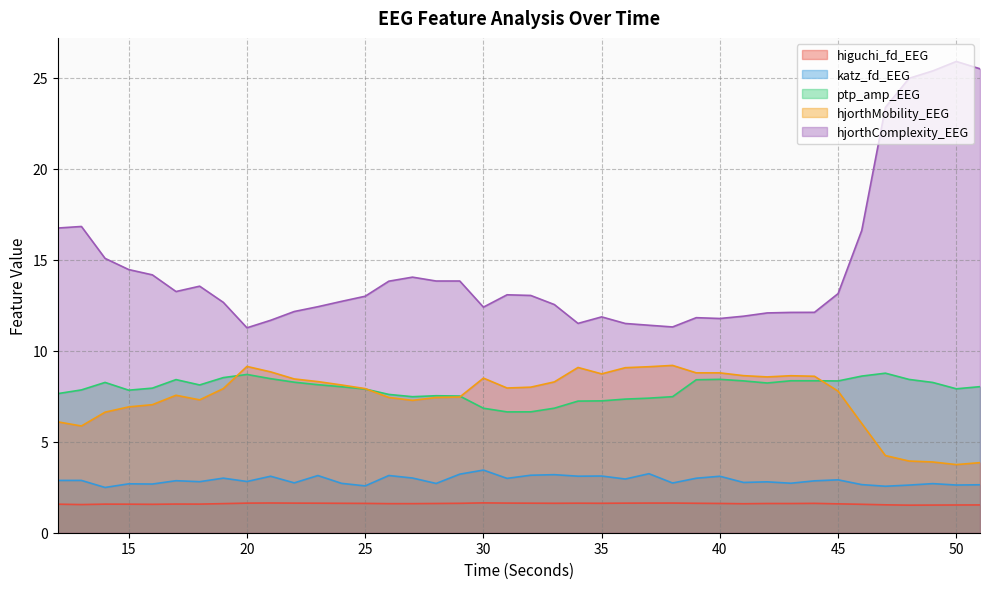

Is it true that hjorthMobility_EEG equals 3.9 at 48?

True